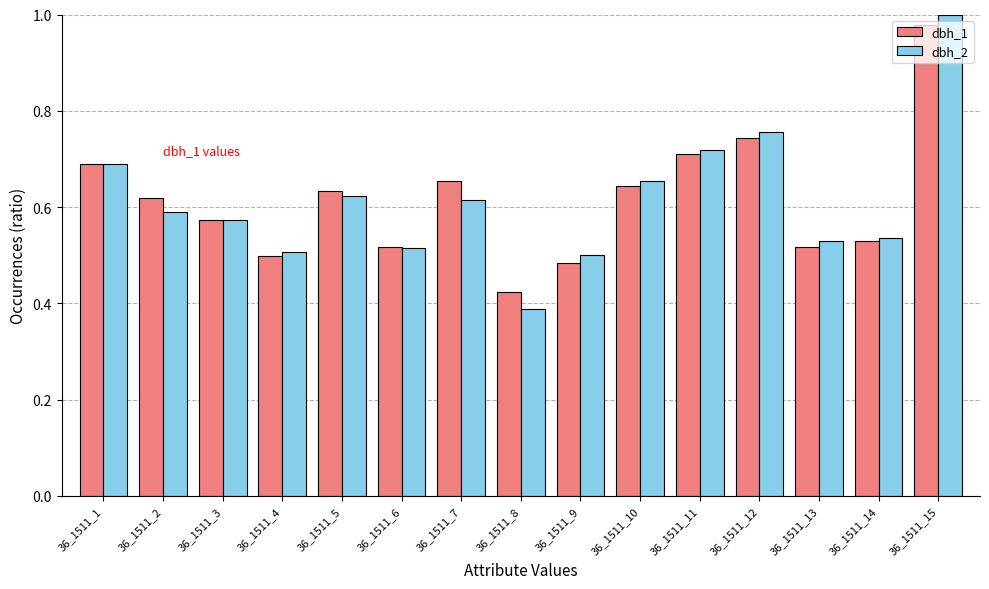

At which label is dbh_1 closest to 0?

36_1511_8